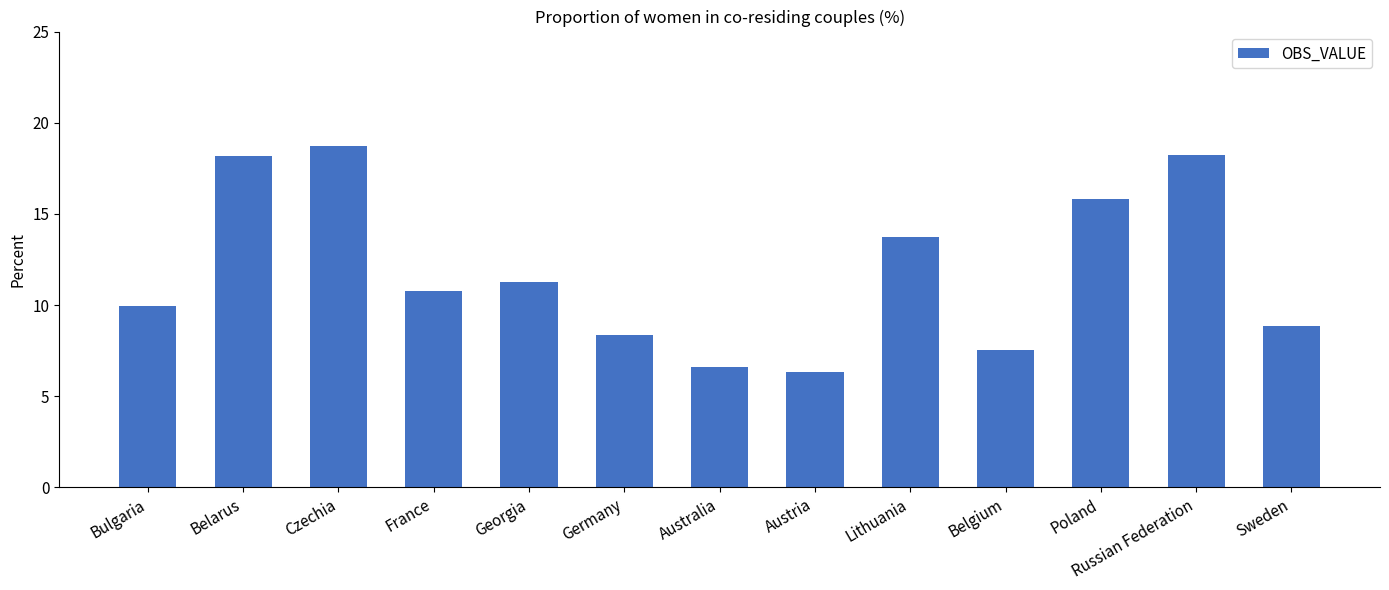

At which category does the chart reach its minimum across all series?

Austria